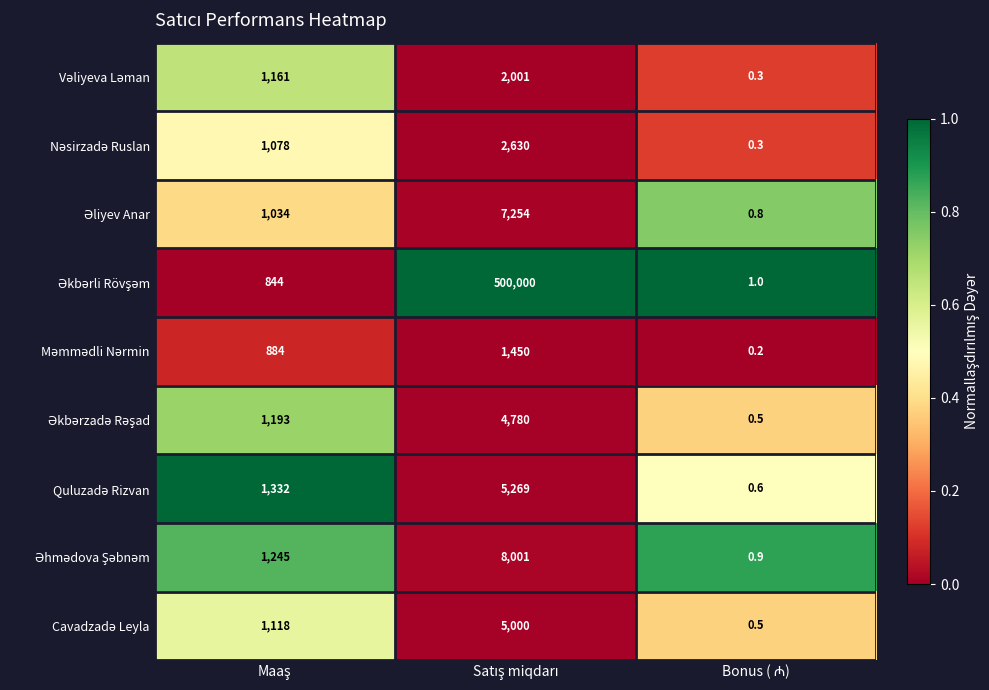

What is the greatest value displayed?

500000.0